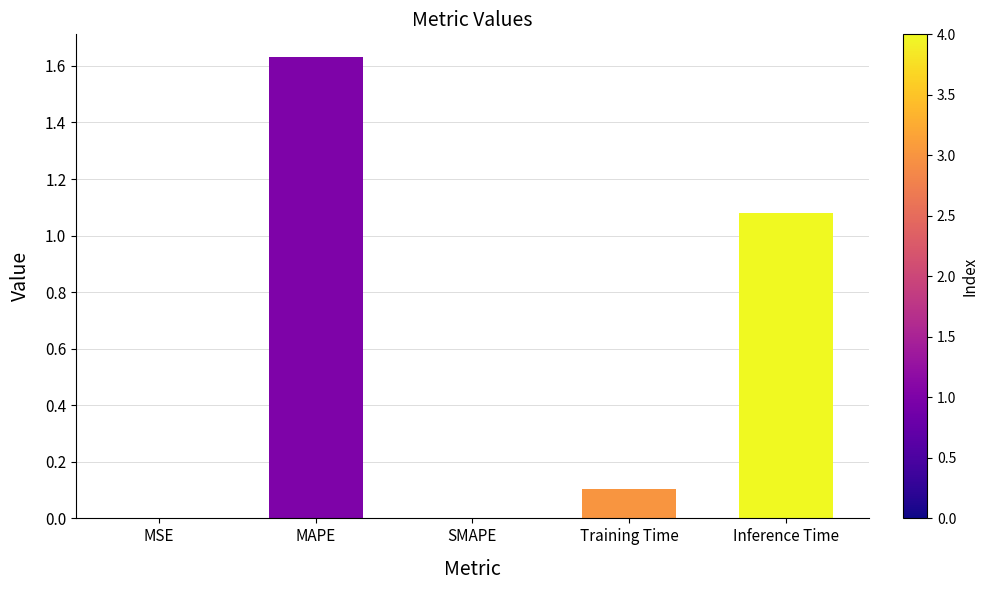

How many categories are shown in the chart?

5